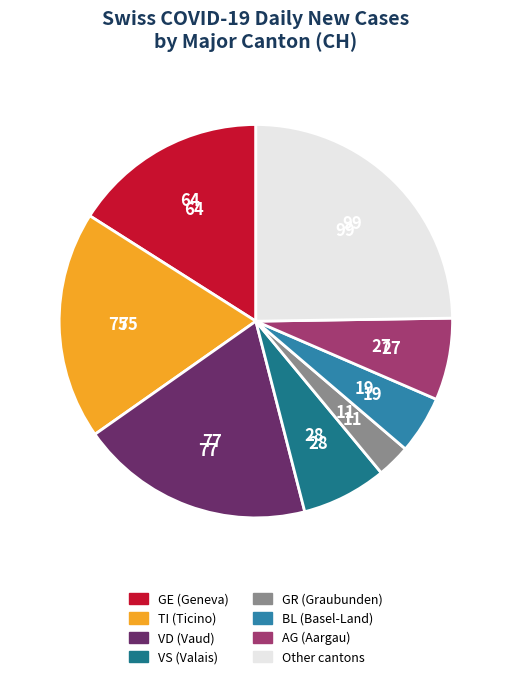

How many segments does this pie chart have?

8